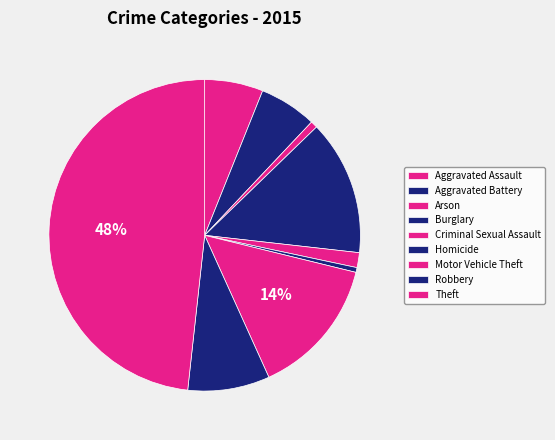

Does Burglary account for over 50% of the chart?

No